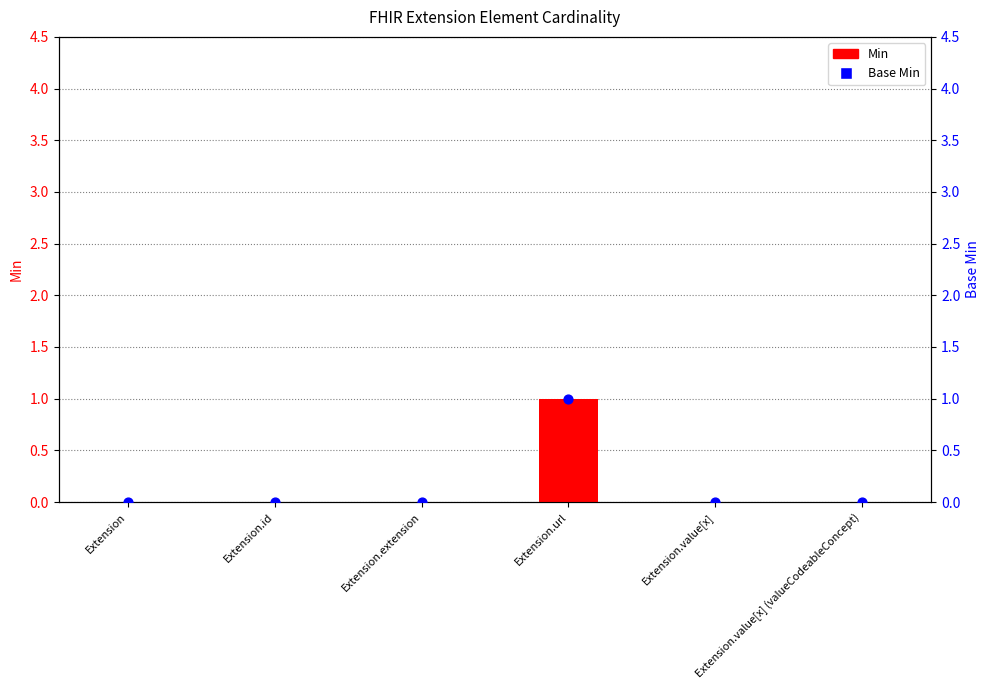

Which series contains the lowest Y value?

Min